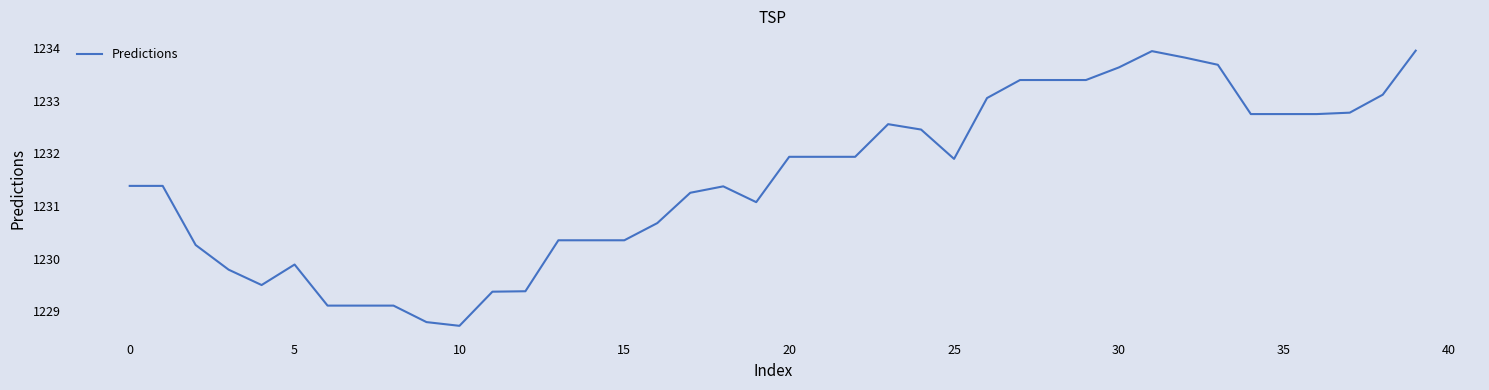

What is the difference between the maximum and minimum values?

5.2